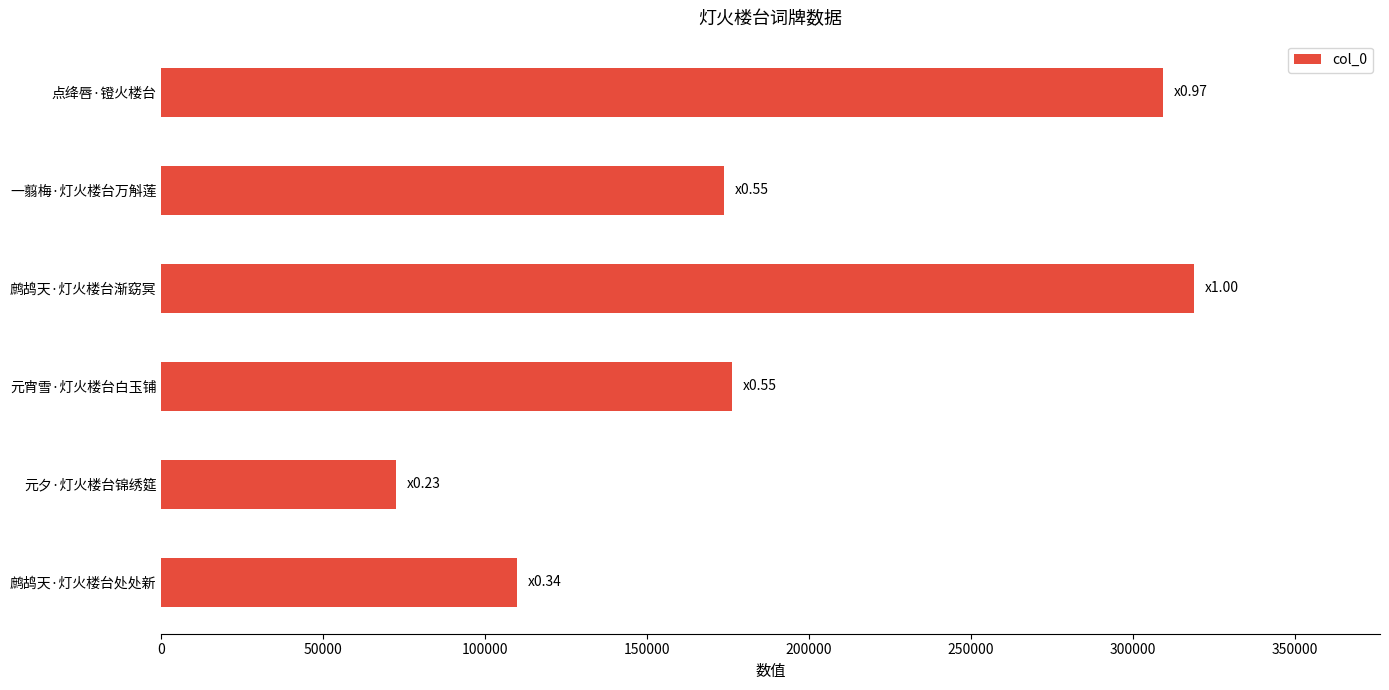

Which has a higher value, 一翦梅·灯火楼台万斛莲 or 元夕·灯火楼台锦绣筵?

一翦梅·灯火楼台万斛莲